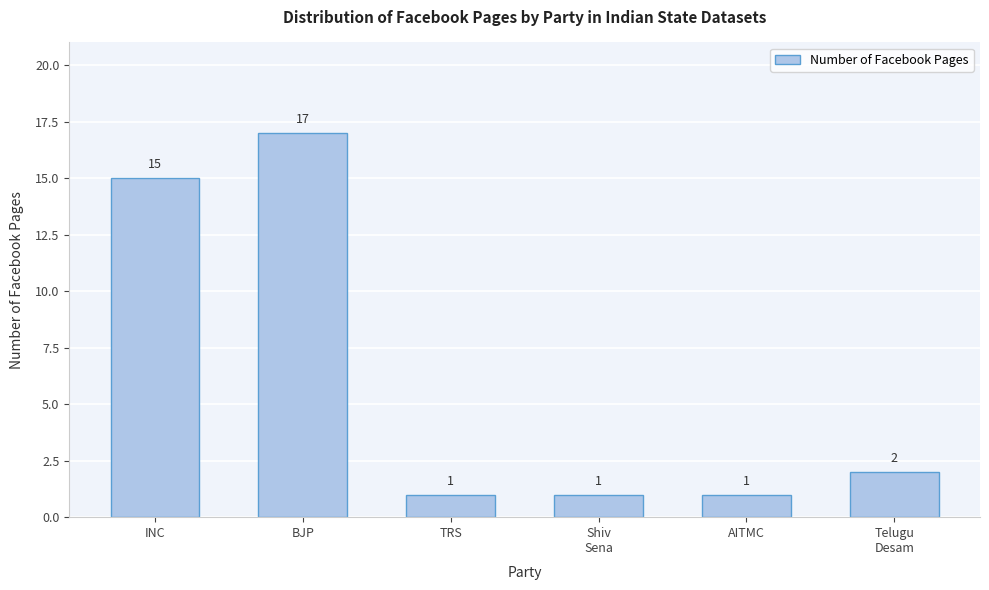

Reading left to right, what are all the values shown in this chart?

15	17	1	1	1	2